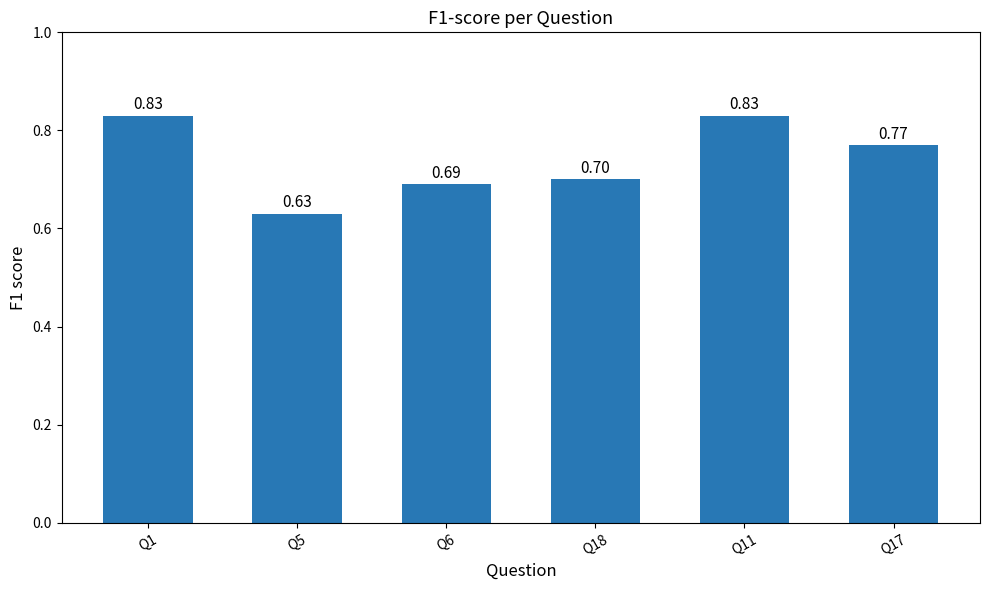

What is the change in value from Q6 to Q11?

+0.1